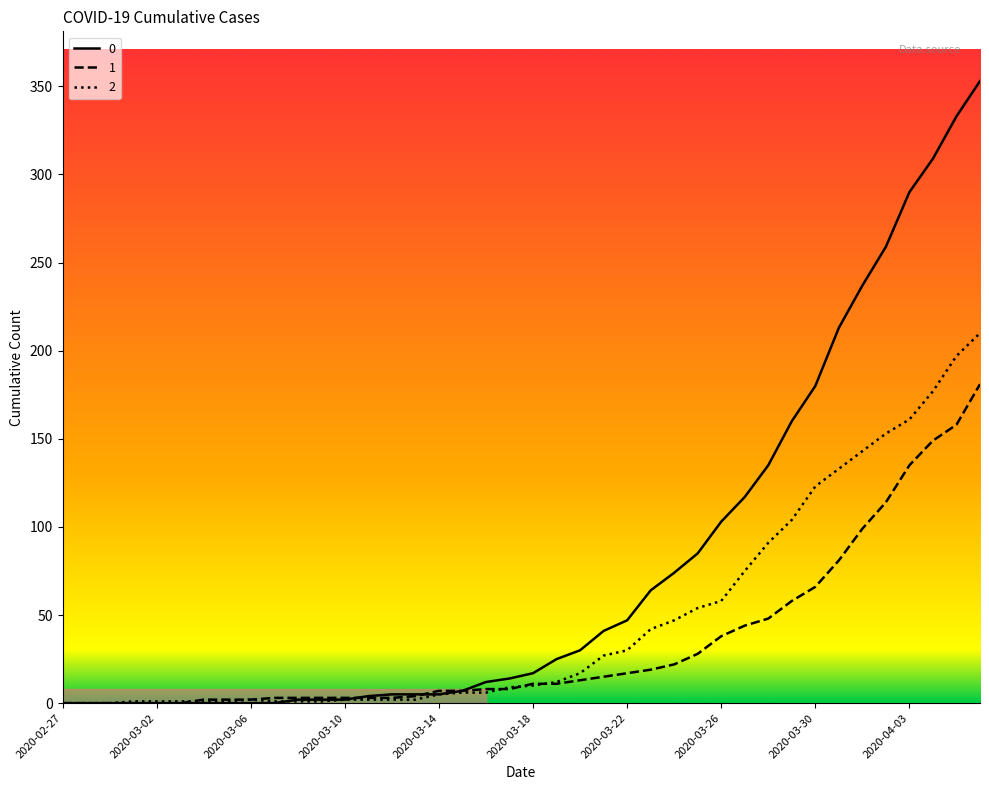

Rank the series by their average value, from lowest to highest.

1, 2, 0